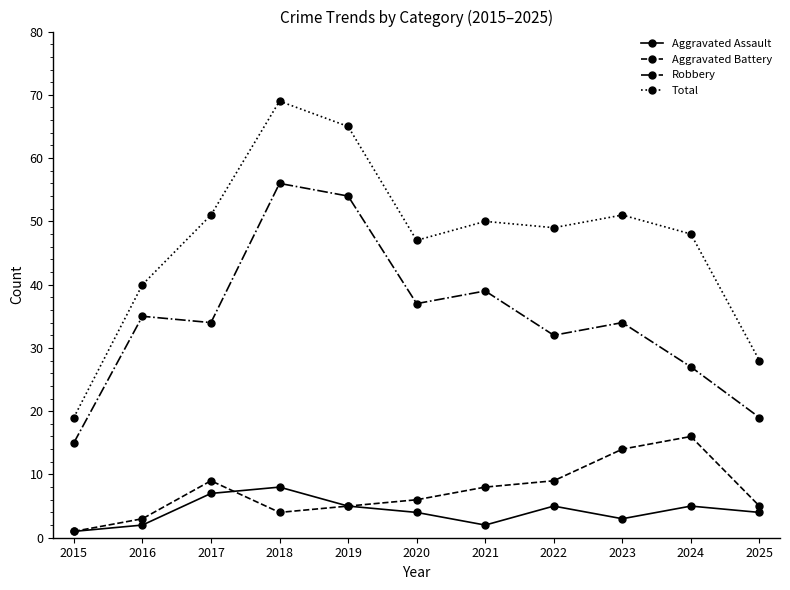

What are all the series names shown in the legend?

Aggravated Assault, Aggravated Battery, Robbery, Total